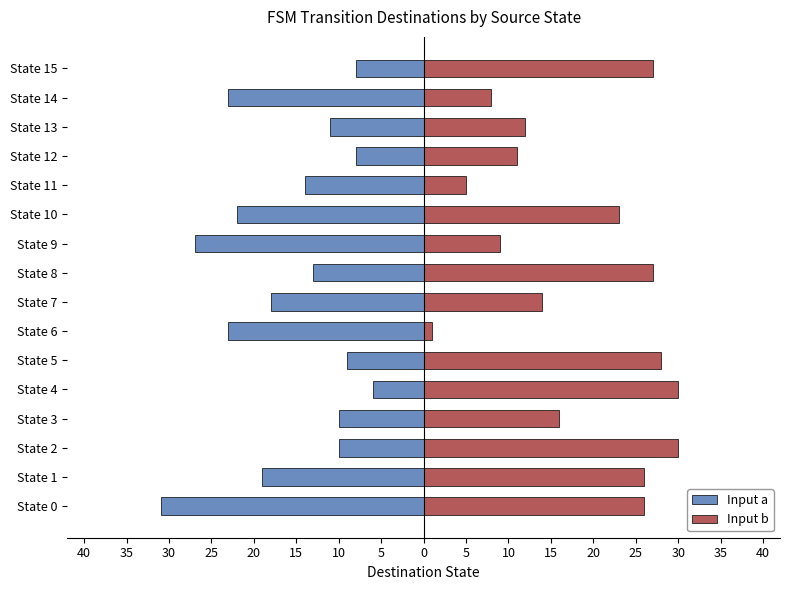

Between State 0 and State 11, which series saw the biggest shift?

Input b